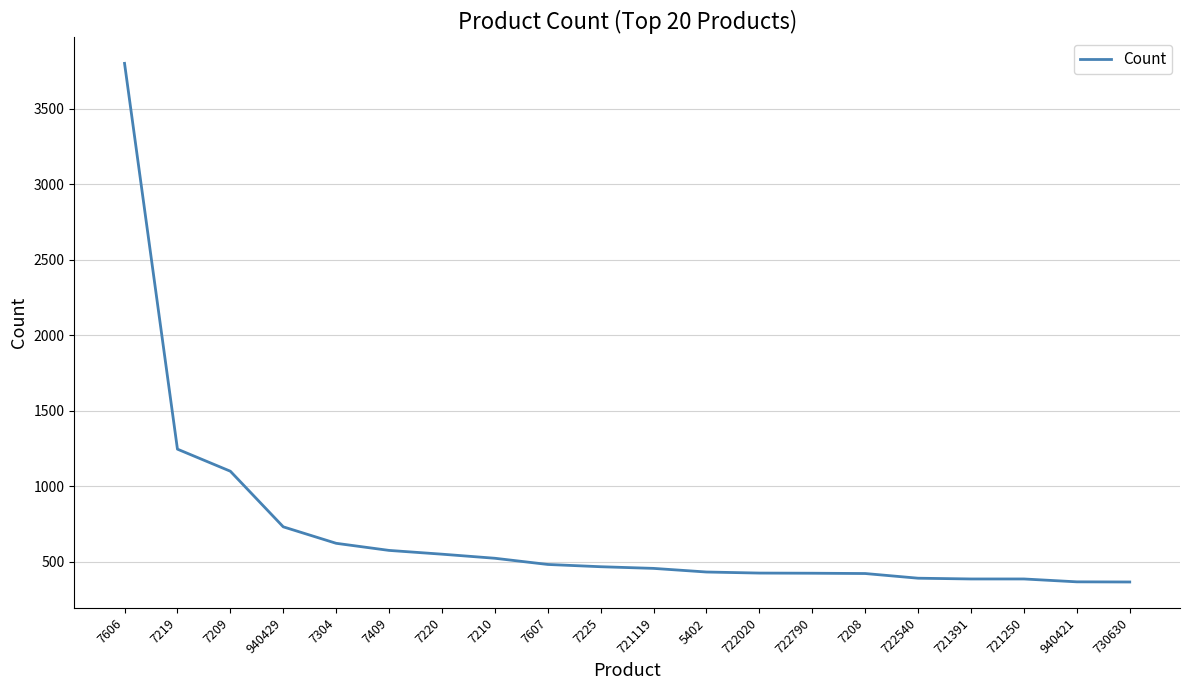

Between 7208 and 730630, which is larger?

7208